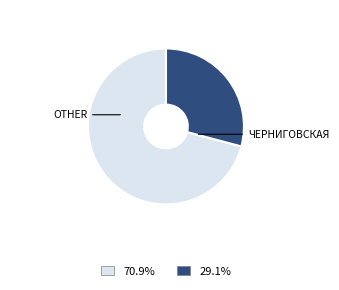

Is there a majority slice in this chart?

Yes